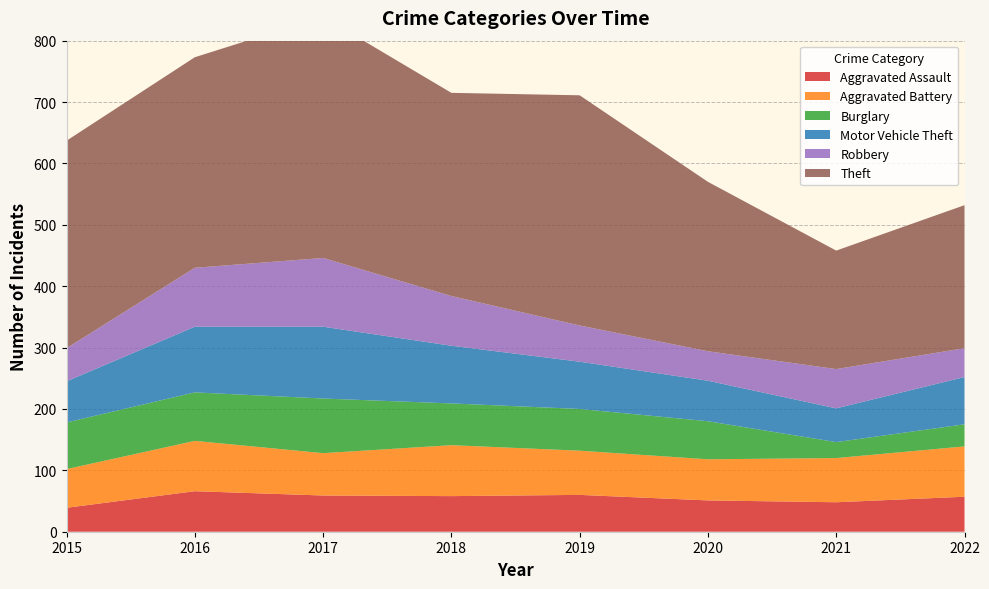

Reading left to right, what are all the values shown in this chart?

Aggravated Assault: 2015=39	2016=66	2017=59	2018=58	2019=60	2020=51	2021=48	2022=57
Aggravated Battery: 2015=63	2016=82	2017=69	2018=83	2019=72	2020=67	2021=72	2022=82
Burglary: 2015=76	2016=79	2017=89	2018=68	2019=68	2020=62	2021=26	2022=36
Motor Vehicle Theft: 2015=67	2016=107	2017=117	2018=94	2019=77	2020=66	2021=55	2022=77
Robbery: 2015=54	2016=96	2017=112	2018=81	2019=59	2020=48	2021=64	2022=47
Theft: 2015=338	2016=343	2017=393	2018=331	2019=375	2020=276	2021=193	2022=233